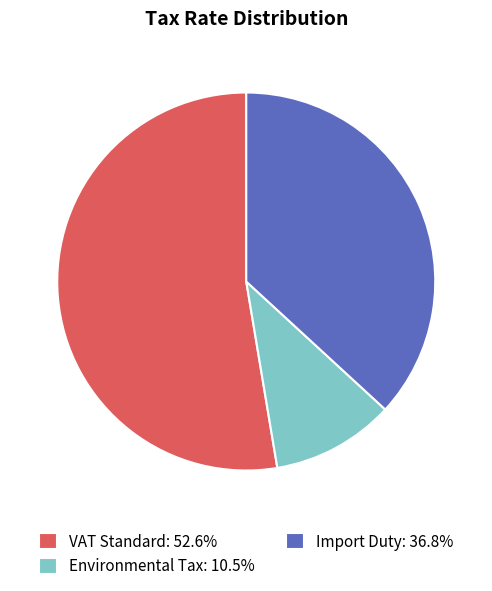

How many slices are in this pie chart?

3